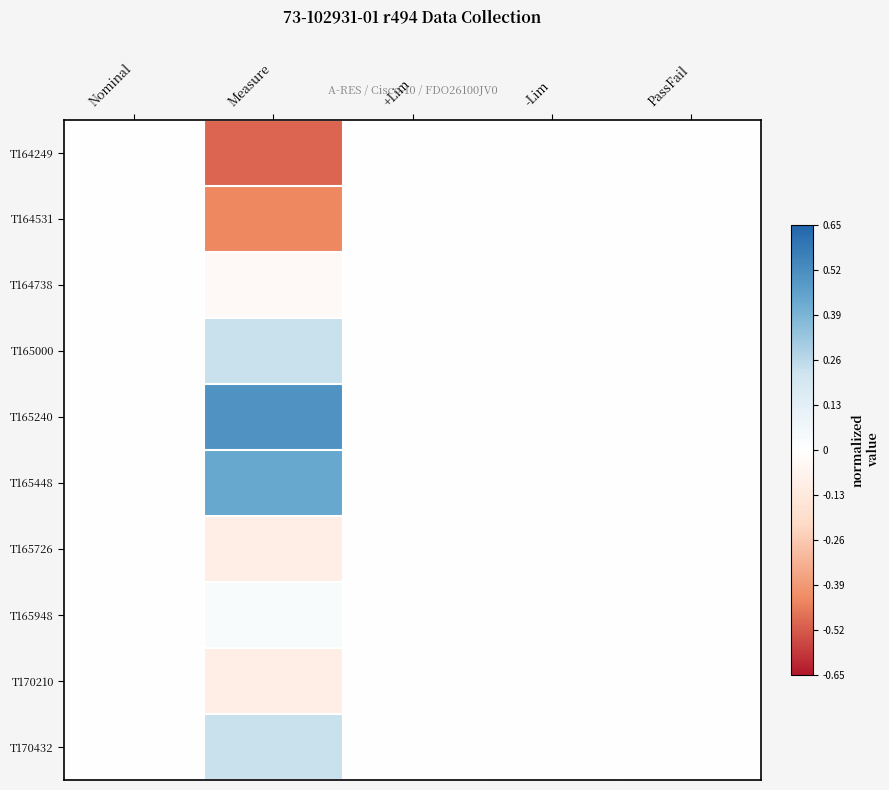

Reading left to right, transcribe all the data shown in this chart.

T164249: Nominal=0.0	Measure=-0.5	+Lim=0.0	-Lim=0.0	PassFail=0.0
T164531: Nominal=0.0	Measure=-0.4	+Lim=0.0	-Lim=0.0	PassFail=0.0
T164738: Nominal=0.0	Measure=-0.0	+Lim=0.0	-Lim=0.0	PassFail=0.0
T165000: Nominal=0.0	Measure=0.2	+Lim=0.0	-Lim=0.0	PassFail=0.0
T165240: Nominal=0.0	Measure=0.5	+Lim=0.0	-Lim=0.0	PassFail=0.0
T165448: Nominal=0.0	Measure=0.4	+Lim=0.0	-Lim=0.0	PassFail=0.0
T165726: Nominal=0.0	Measure=-0.1	+Lim=0.0	-Lim=0.0	PassFail=0.0
T165948: Nominal=0.0	Measure=0.0	+Lim=0.0	-Lim=0.0	PassFail=0.0
T170210: Nominal=0.0	Measure=-0.1	+Lim=0.0	-Lim=0.0	PassFail=0.0
T170432: Nominal=0.0	Measure=0.2	+Lim=0.0	-Lim=0.0	PassFail=0.0